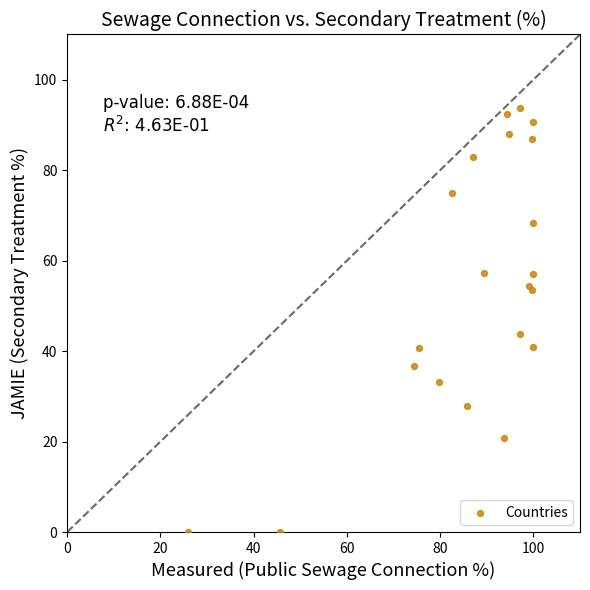

What Y value in the scatter plot is closest to 46?

43.8